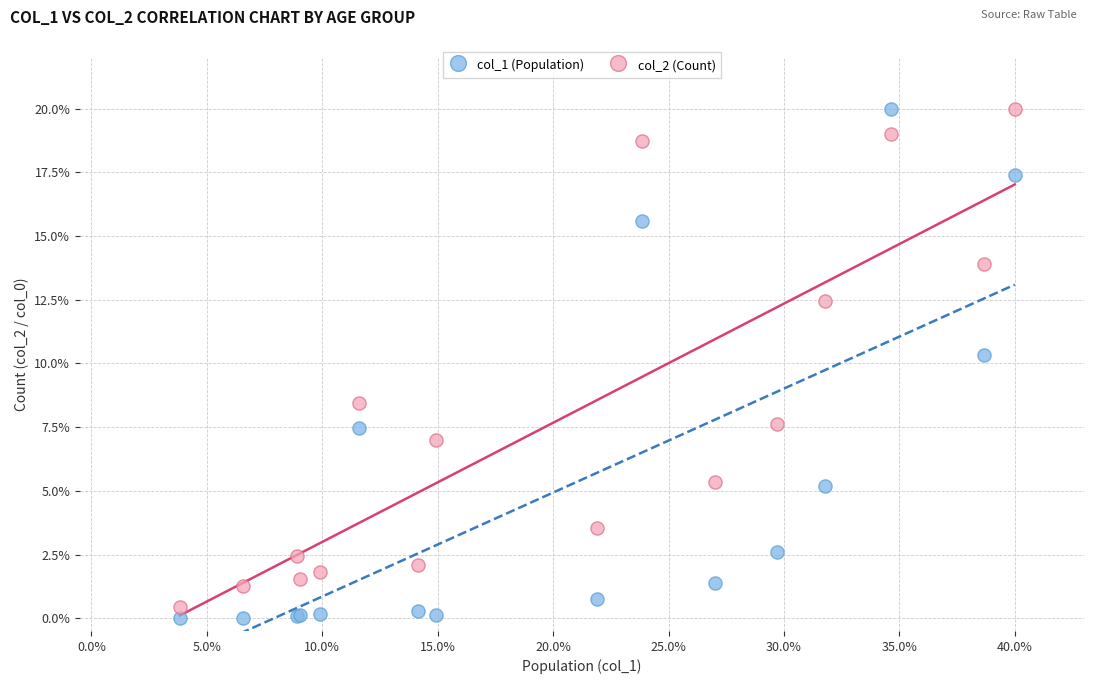

What are all the series names shown in the legend?

col_1 (Population), col_2 (Count)